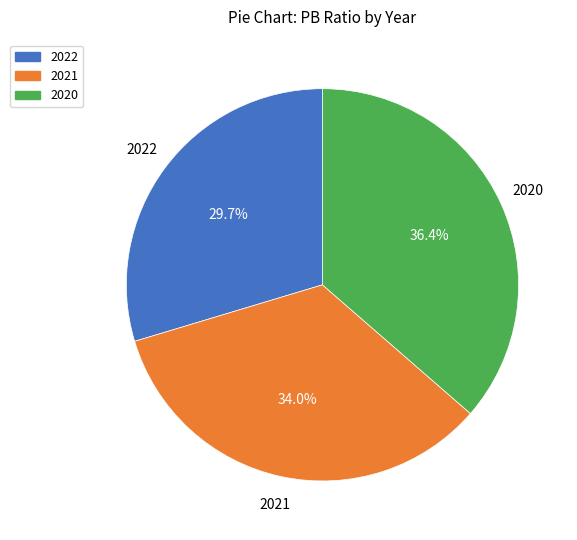

To the nearest percent, what is the average slice percentage?

33%